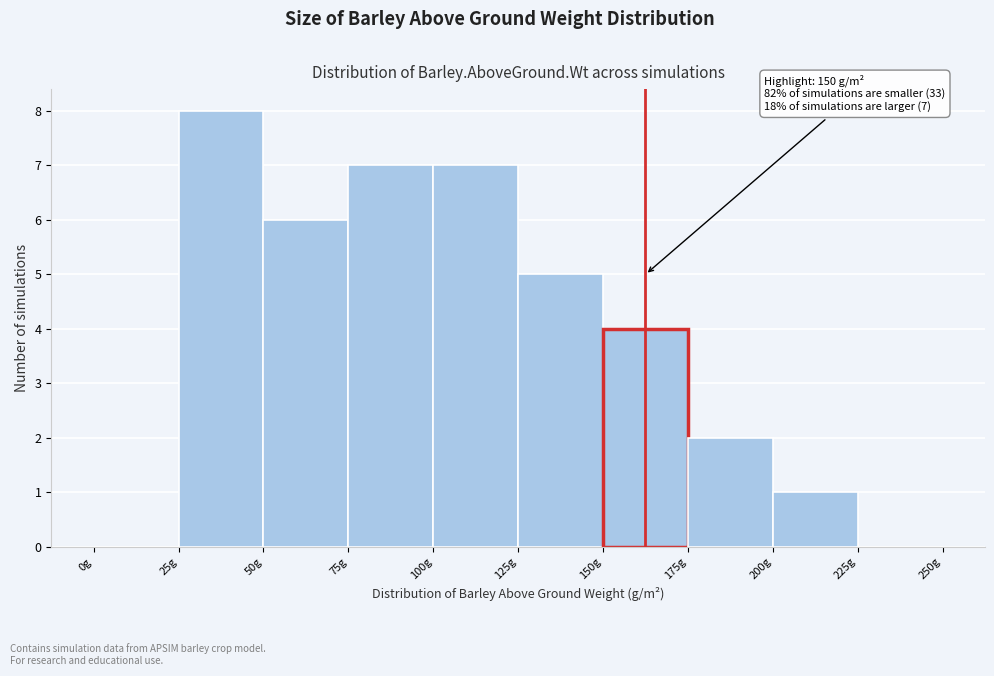

Over which range of the x-axis is the bar tallest?

25 to 50